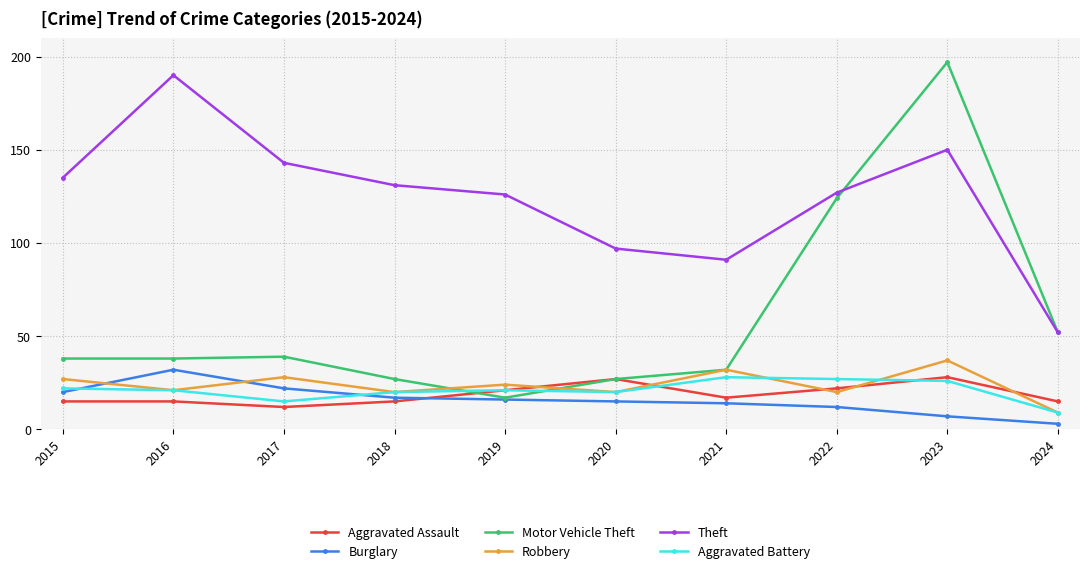

What are all the series names shown in the legend?

Aggravated Assault, Burglary, Motor Vehicle Theft, Robbery, Theft, Aggravated Battery